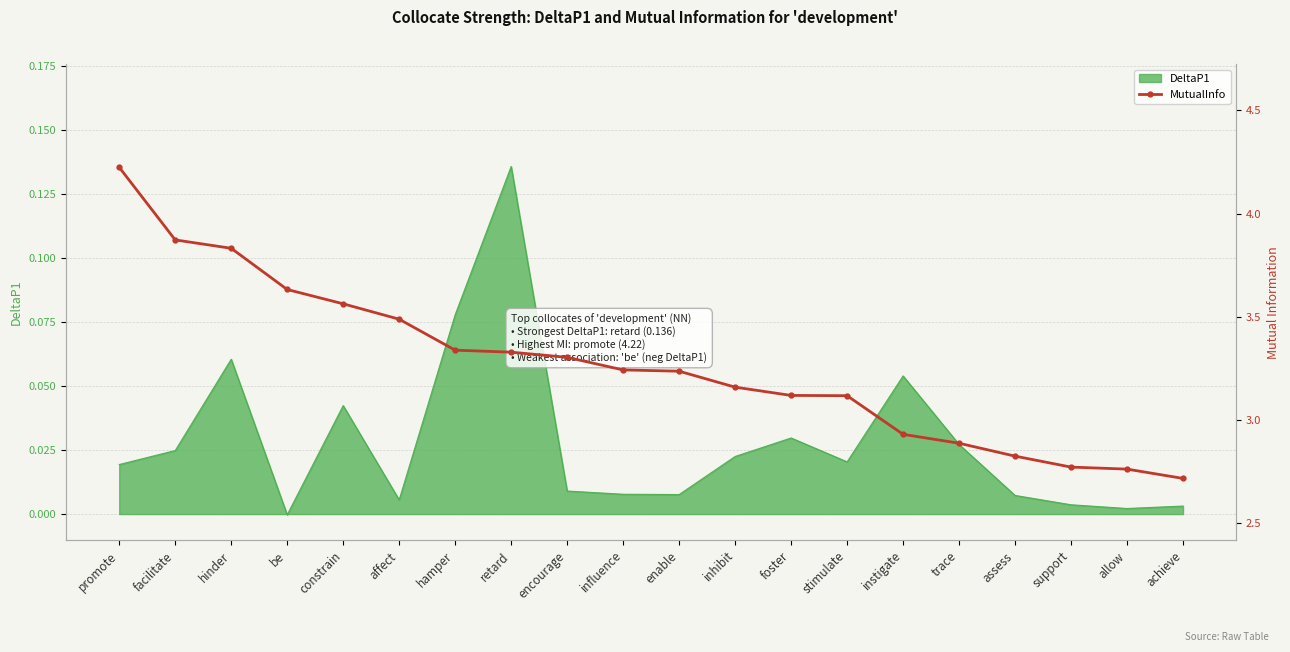

At which label does DeltaP1 reach its peak?

retard